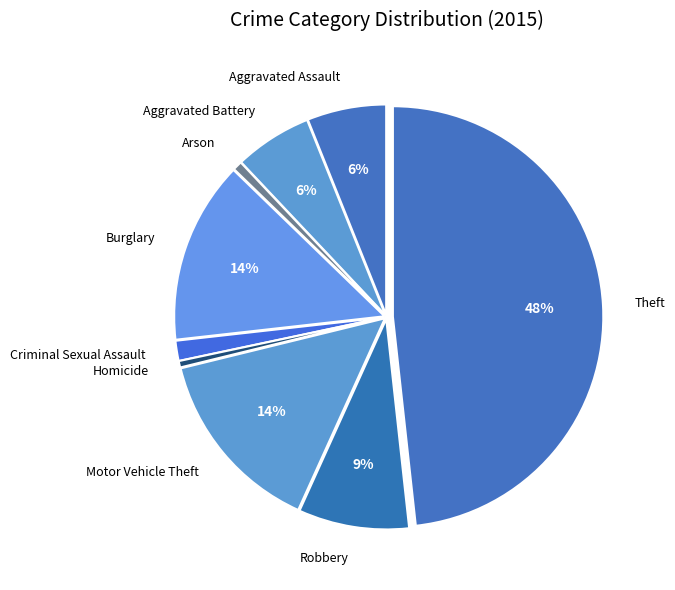

To the nearest percent, what is the average slice percentage?

11%